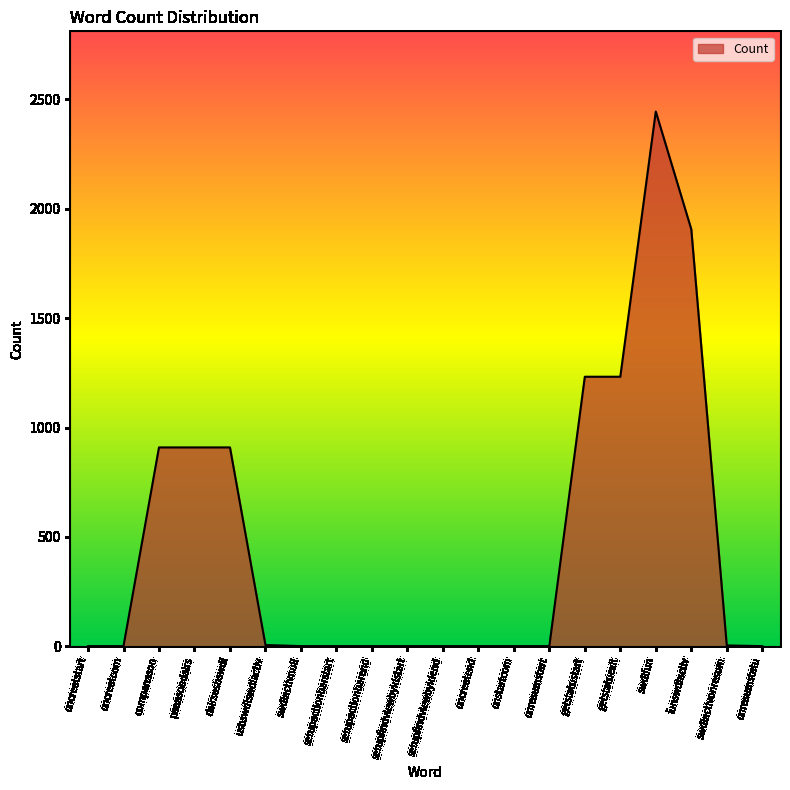

True or false: the data has more than 0 interior local peaks.

True